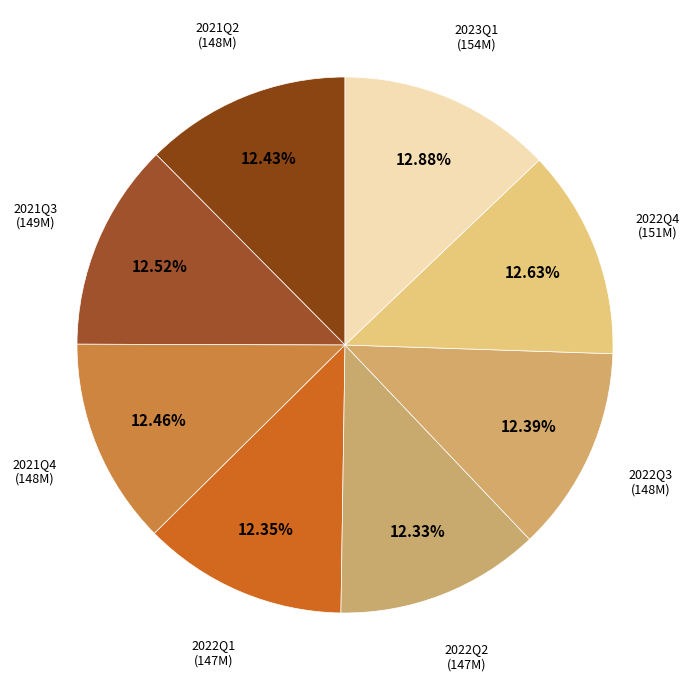

Combined, do 2022Q4 and 2021Q3 account for over 50%?

No